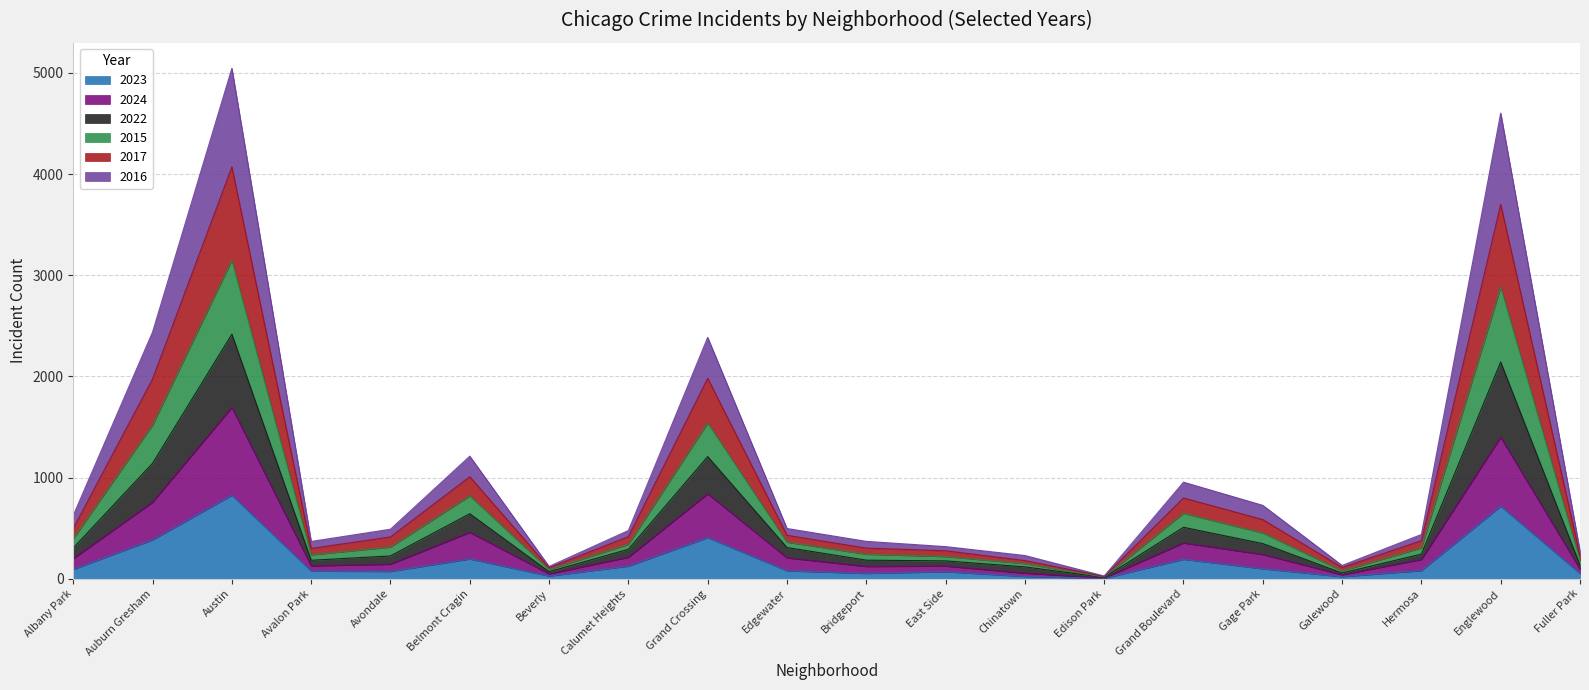

What is the highest value of the 2023 series?

826